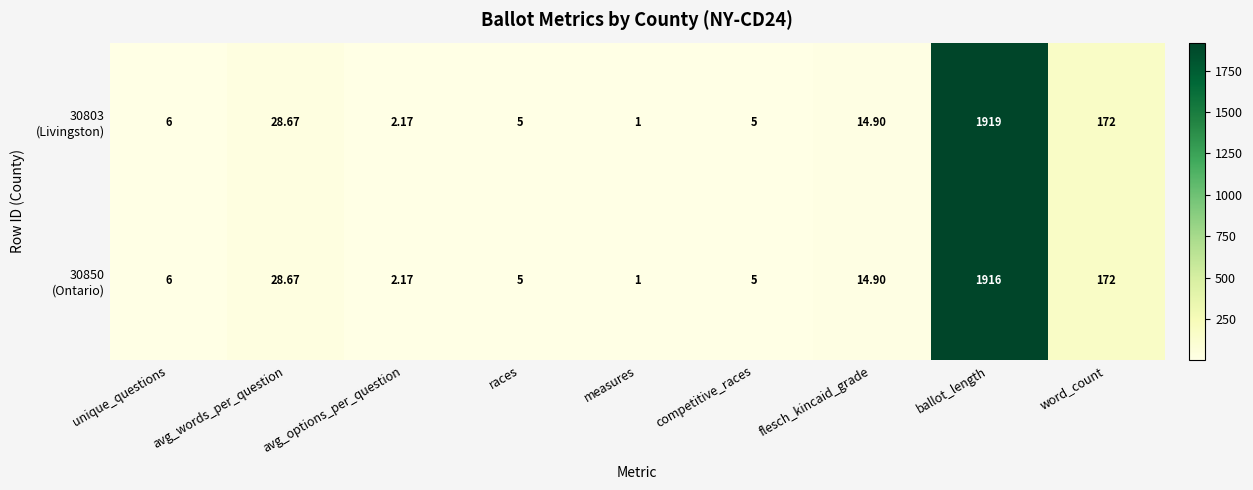

How many categories are shown in the chart?

9